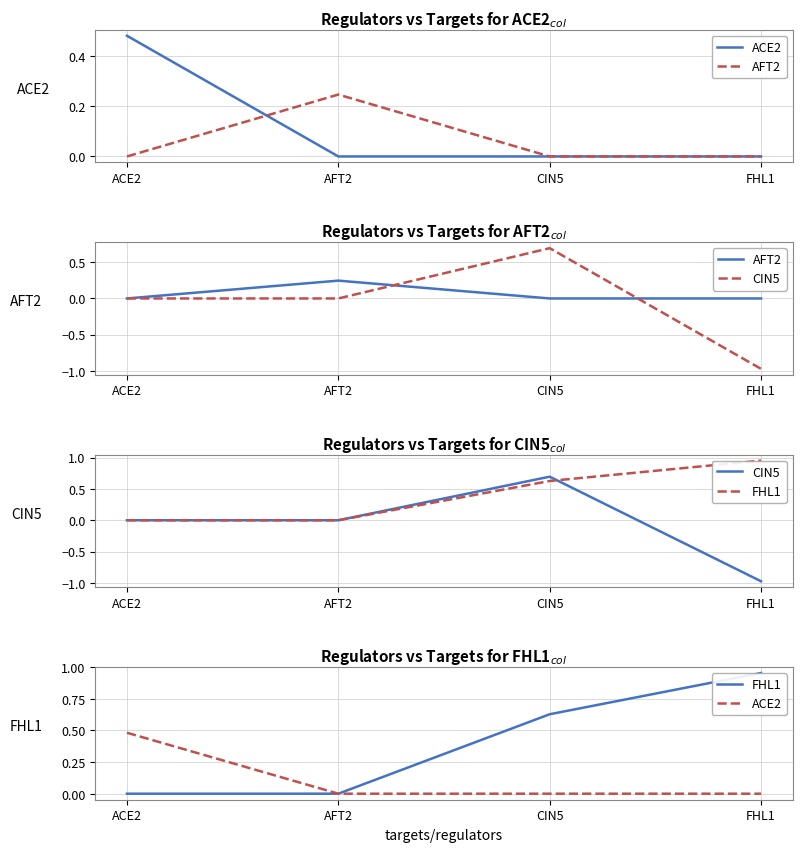

What are all the series names shown in the legend?

ACE2, AFT2, CIN5, FHL1